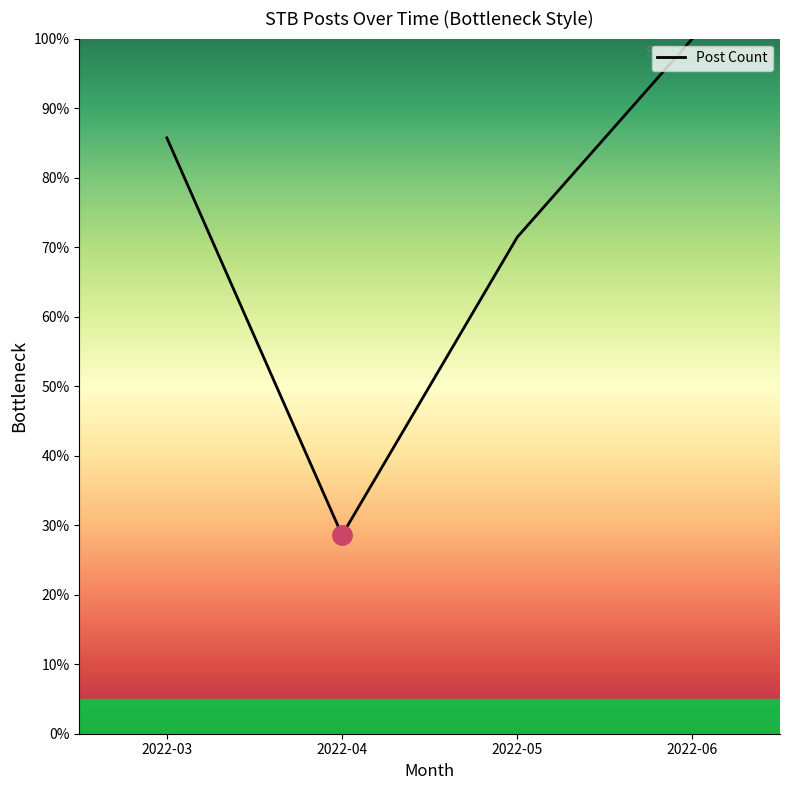

Which label corresponds to the largest value in the chart?

2022-06